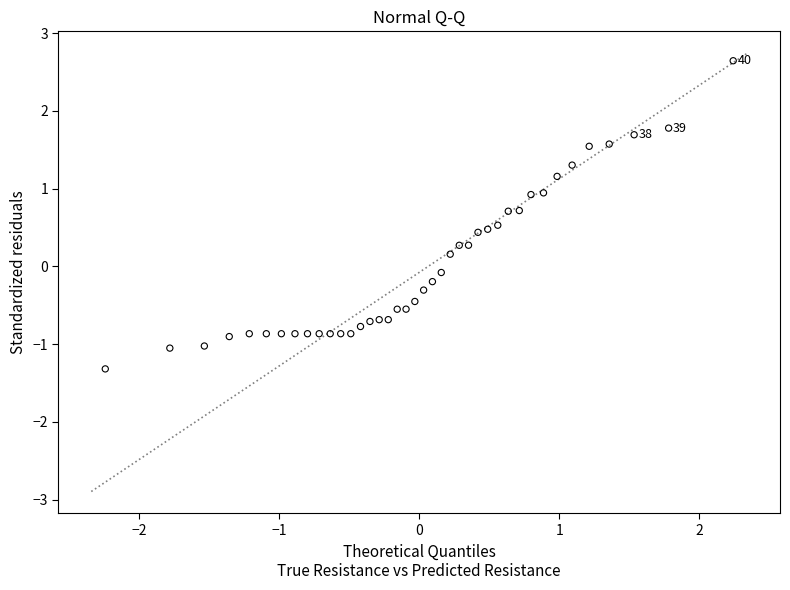

What is the range of X values (max minus min)?

4.5